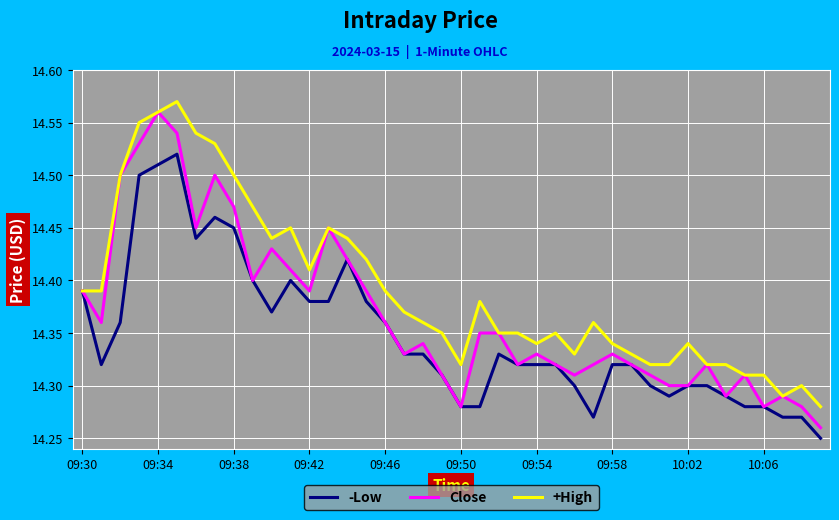

Rank the series by their average value, from lowest to highest.

-Low, Close, +High